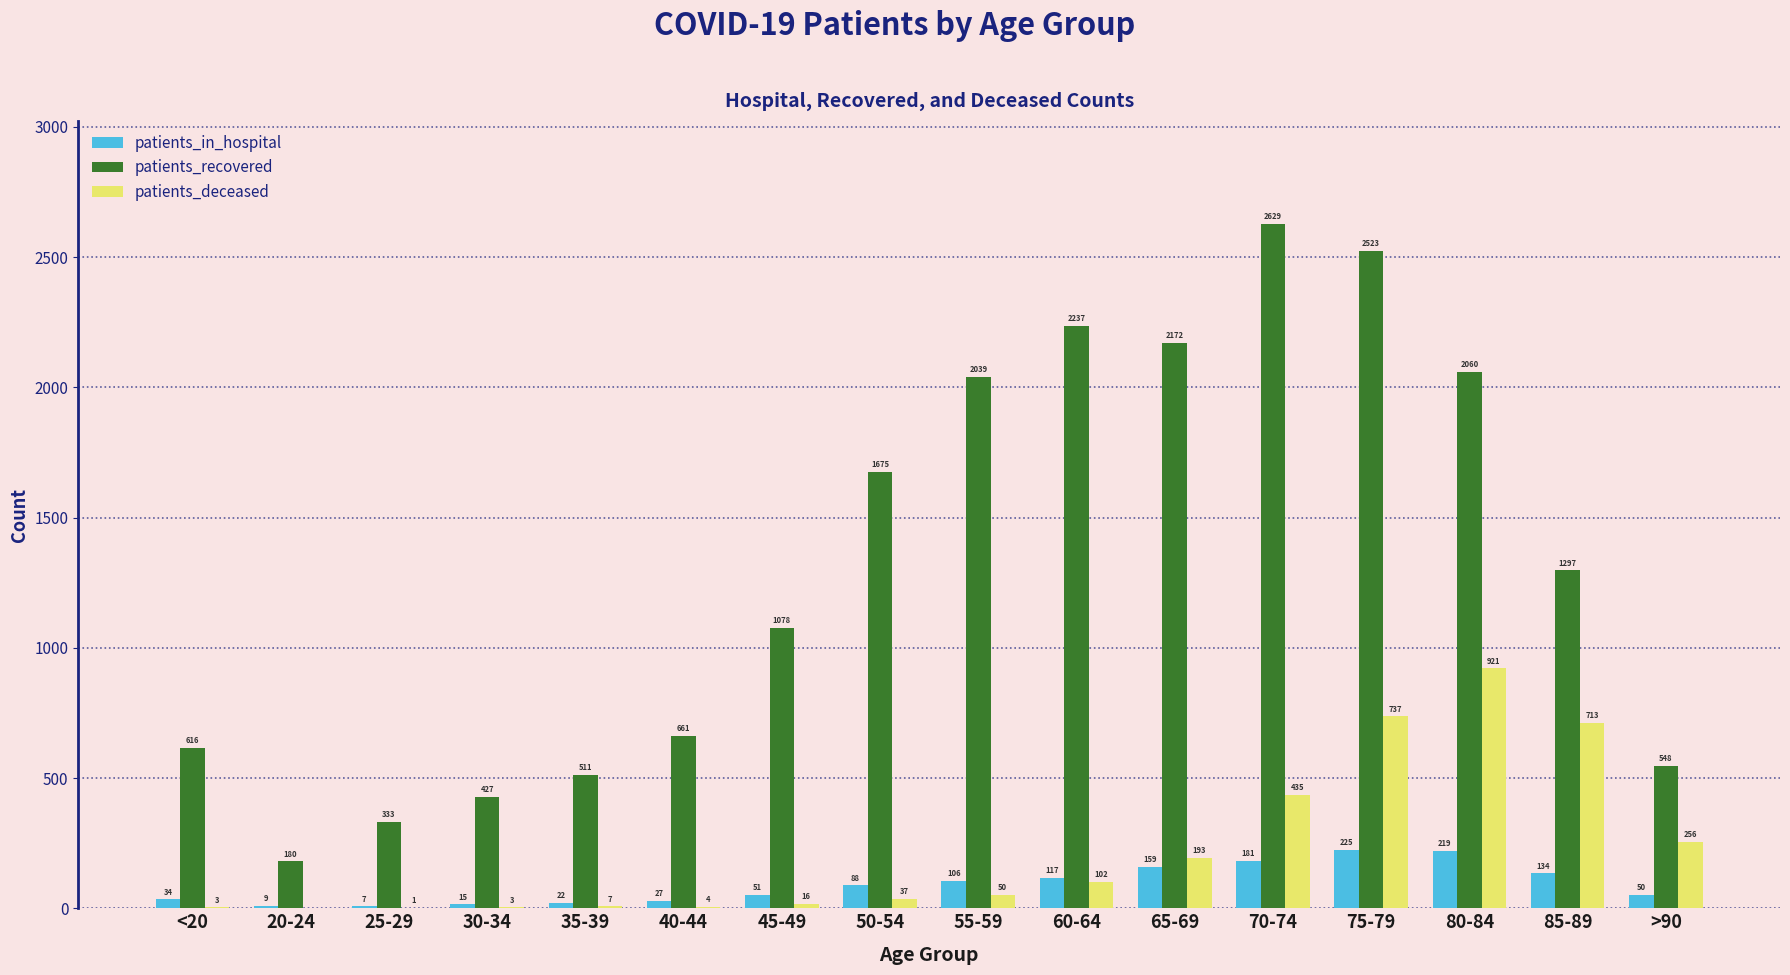

What is the sum of all patients_recovered values?

20986